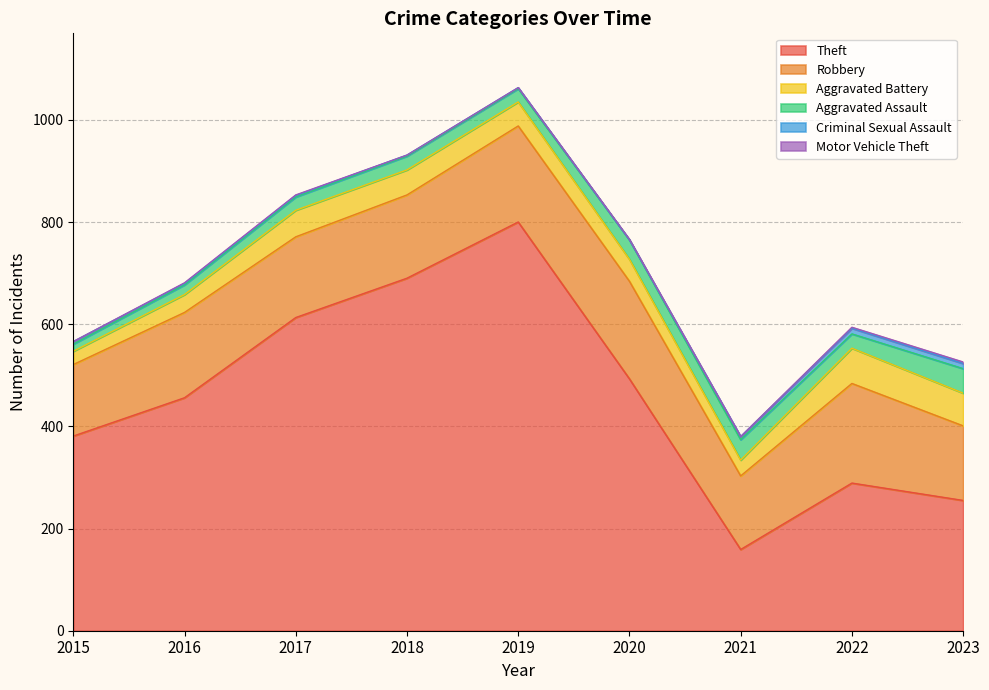

Reading left to right, extract all data points from this chart.

Theft: 381	456	613	690	800	493	159	289	255
Robbery: 140	167	158	163	188	191	144	195	146
Aggravated Battery: 26	35	52	49	47	43	31	69	64
Aggravated Assault: 14	19	26	27	26	38	40	28	48
Criminal Sexual Assault: 5	3	3	2	2	0	6	11	10
Motor Vehicle Theft: 0	1	1	0	0	1	0	2	3